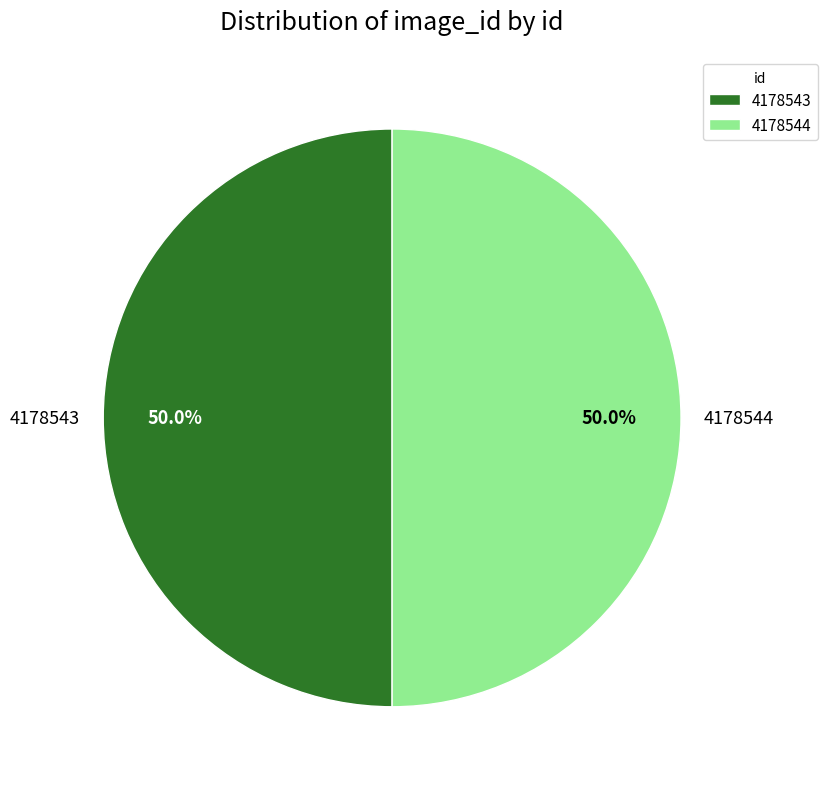

What percentage is the 4178544 slice, to the nearest percent?

50%